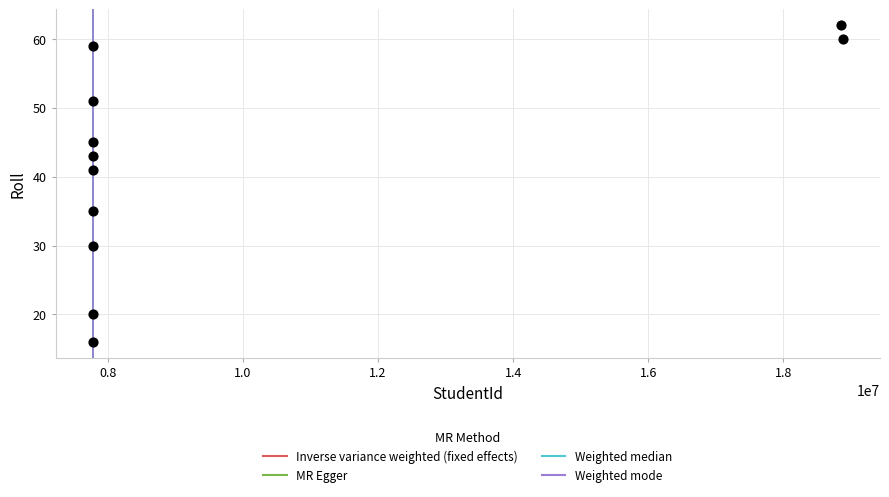

What Y value in the scatter plot is closest to 39?

41